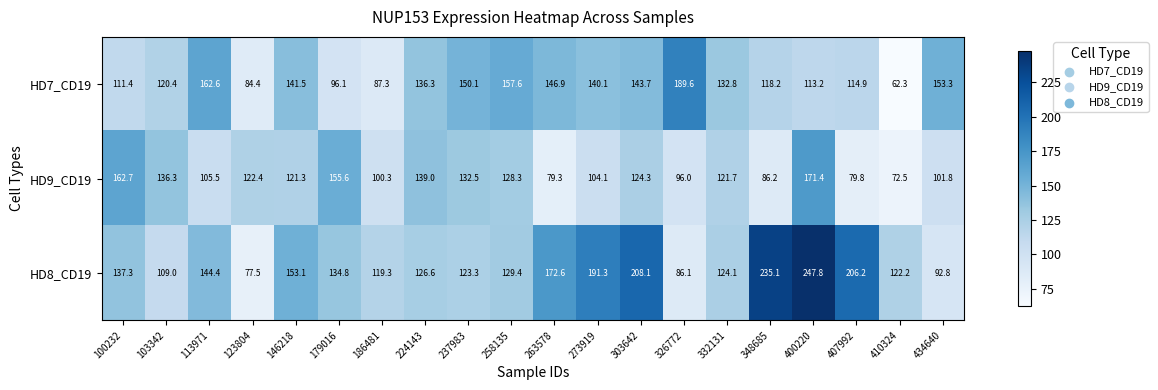

What is the difference between the highest and lowest values at 103342?

27.3